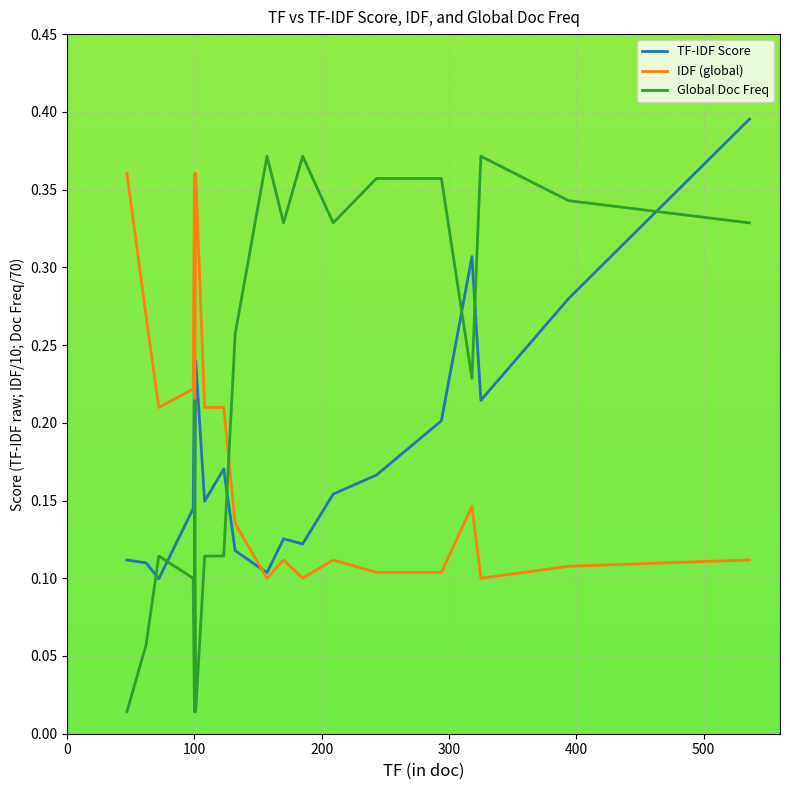

Reading left to right, extract all data points from this chart.

TF-IDF Score: 0.1	0.1	0.1	0.1	0.2	0.1	0.2	0.1	0.2	0.1	0.1	0.1	0.1	0.2	0.2	0.2	0.3	0.2	0.3	0.4
IDF (global): 0.4	0.3	0.2	0.2	0.4	0.2	0.4	0.2	0.2	0.1	0.1	0.1	0.1	0.1	0.1	0.1	0.1	0.1	0.1	0.1
Global Doc Freq: 0.0	0.1	0.1	0.1	0.0	0.2	0.0	0.1	0.1	0.3	0.4	0.3	0.4	0.3	0.4	0.4	0.2	0.4	0.3	0.3